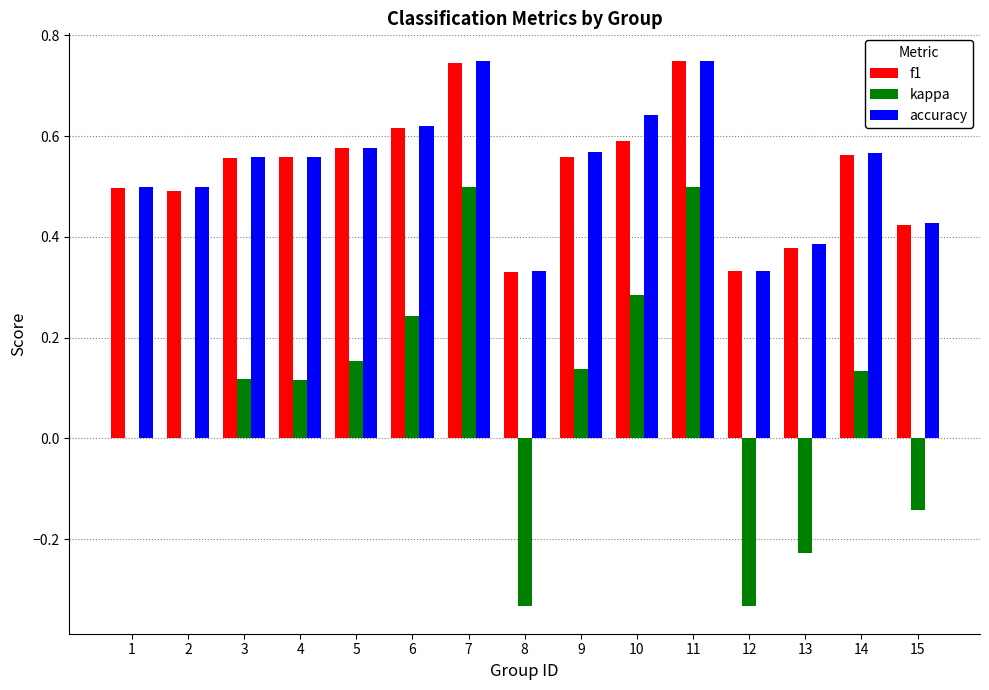

What is the sum of all kappa values?

1.2